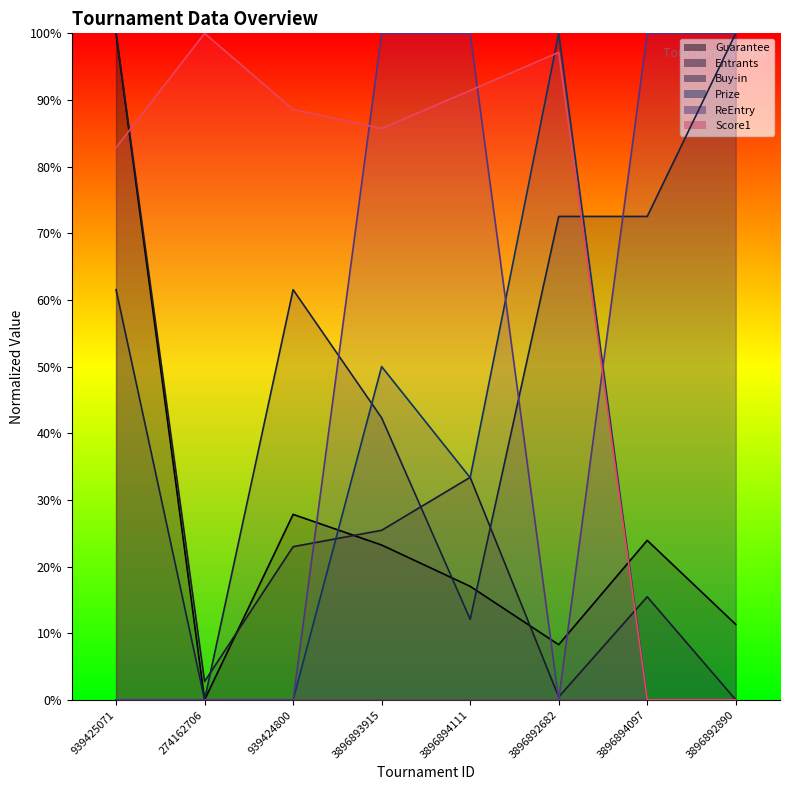

Rank the categories by Score1 value from highest to lowest.

274162706, 3896892682, 3896894111, 939424800, 3896893915, 939425071, 3896894097, 3896892890